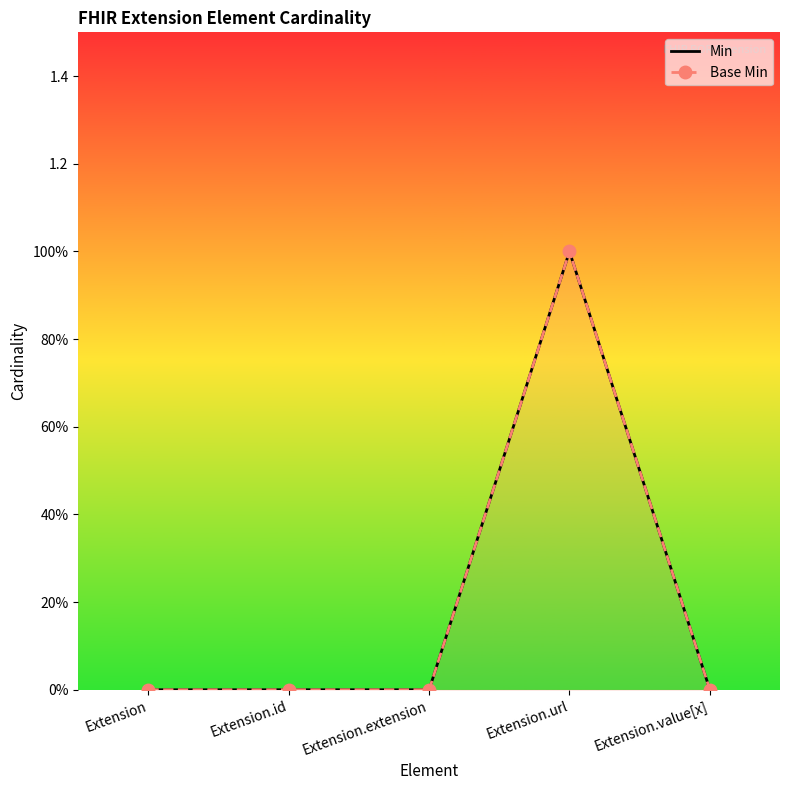

Is the value of Min at Extension greater than the value of Base Min at Extension.extension?

No